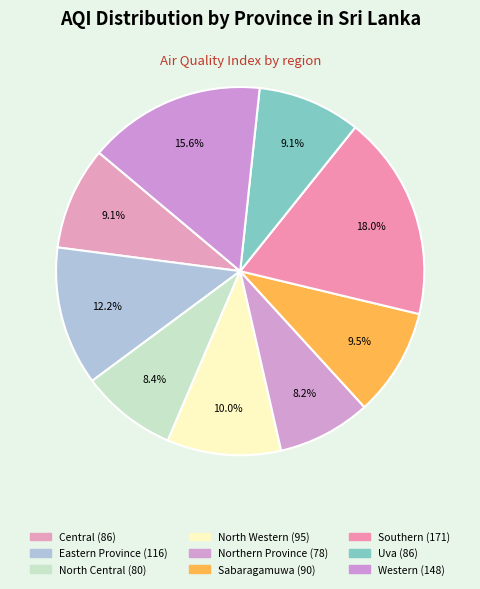

Count the number of slices in the pie.

9